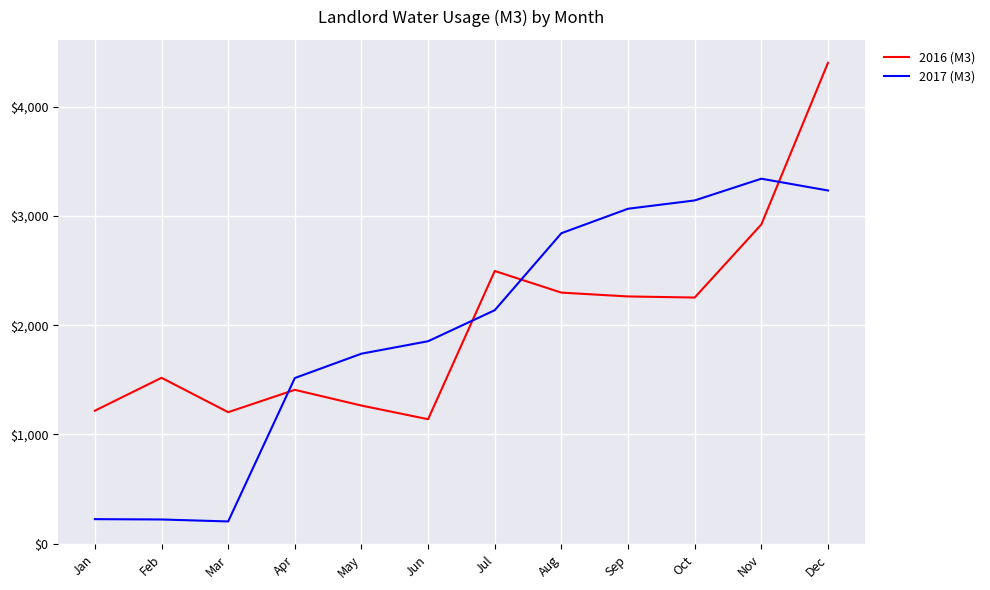

True or false: 2017 (M3) has a value of 3233.0 at Dec.

True